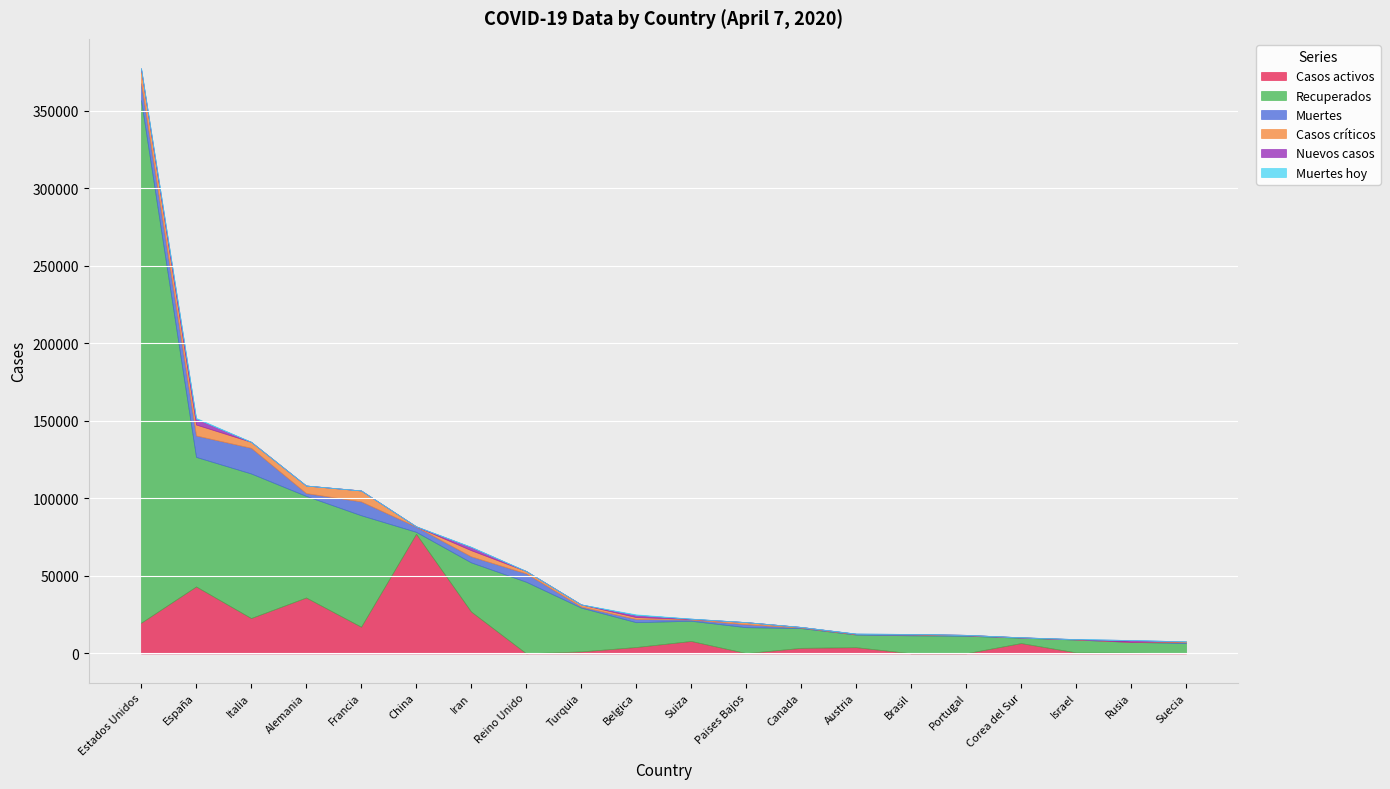

Which series has the widest spread of values?

Recuperados